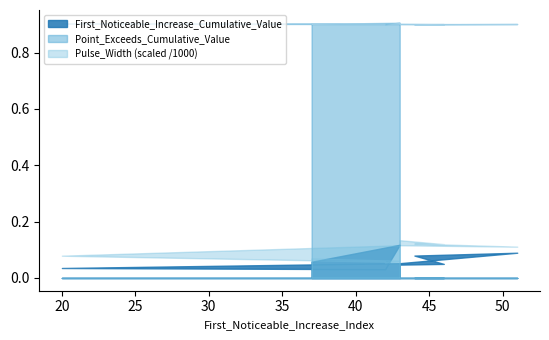

What is the difference between the maximum and minimum values in the Pulse_Width series?

79.0